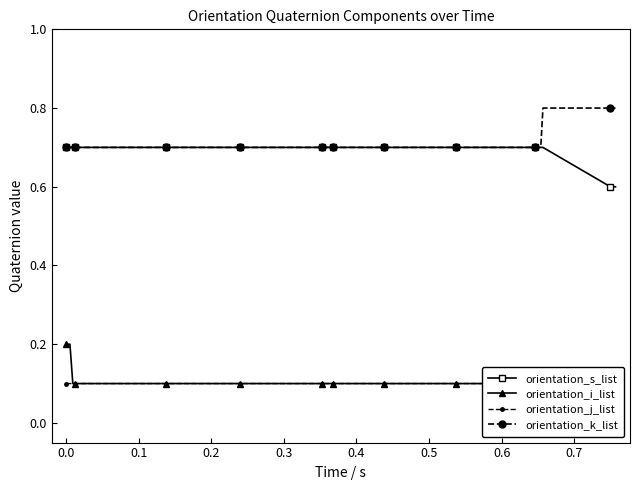

What is the value of the orientation_s_list point at the 17th from the left?

0.7